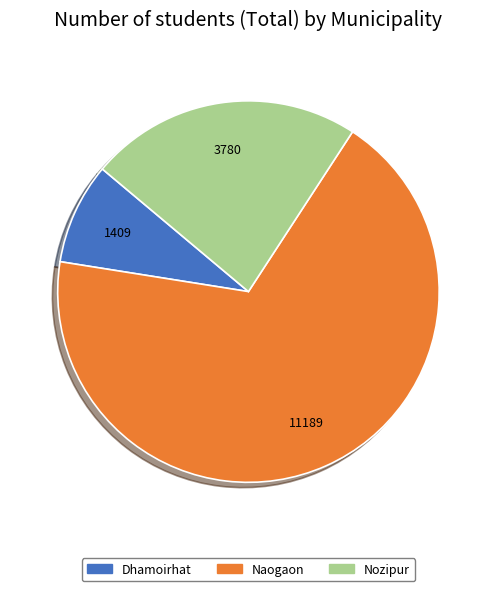

Combined, do Naogaon and Dhamoirhat account for over 50%?

Yes